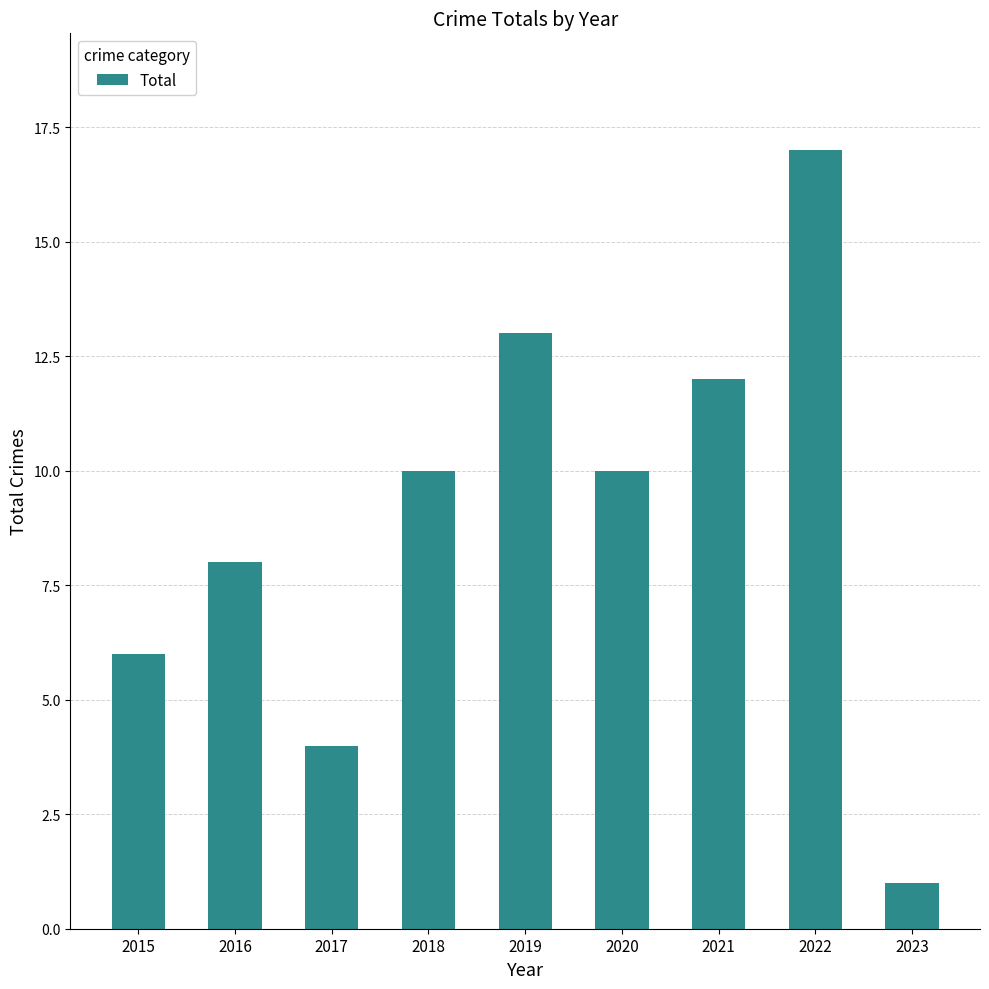

What is the difference between the second highest and minimum values?

12